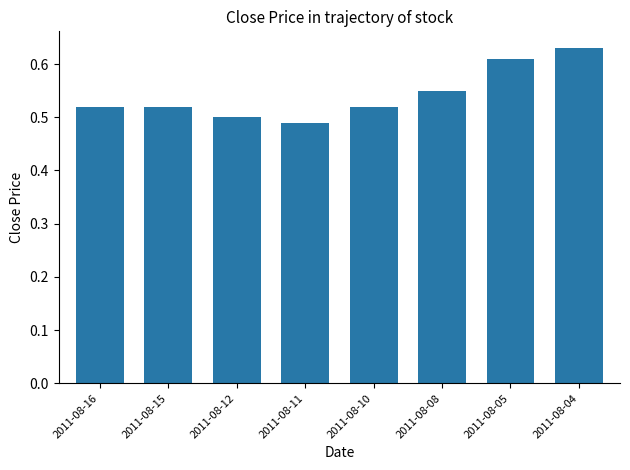

At which label is the value closest to 0?

2011-08-11